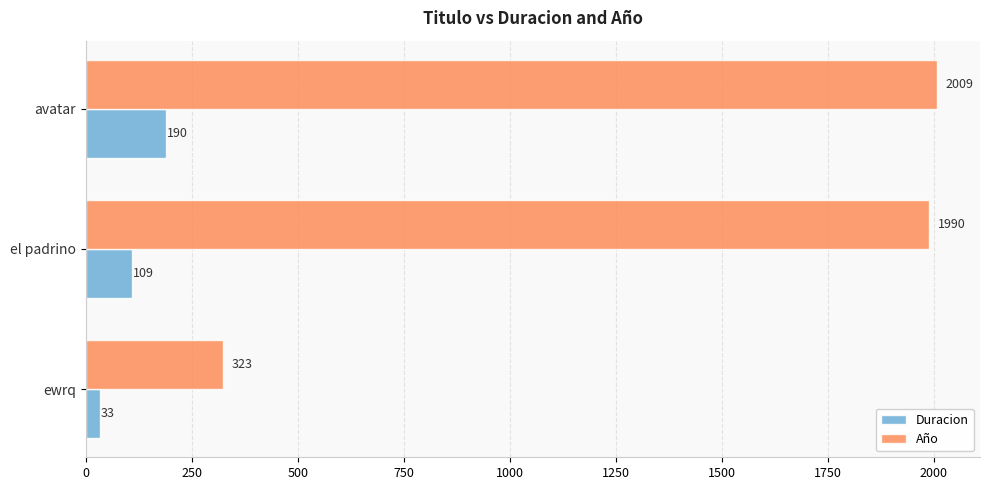

What is the difference between the maximum and minimum values in the Año series?

1686